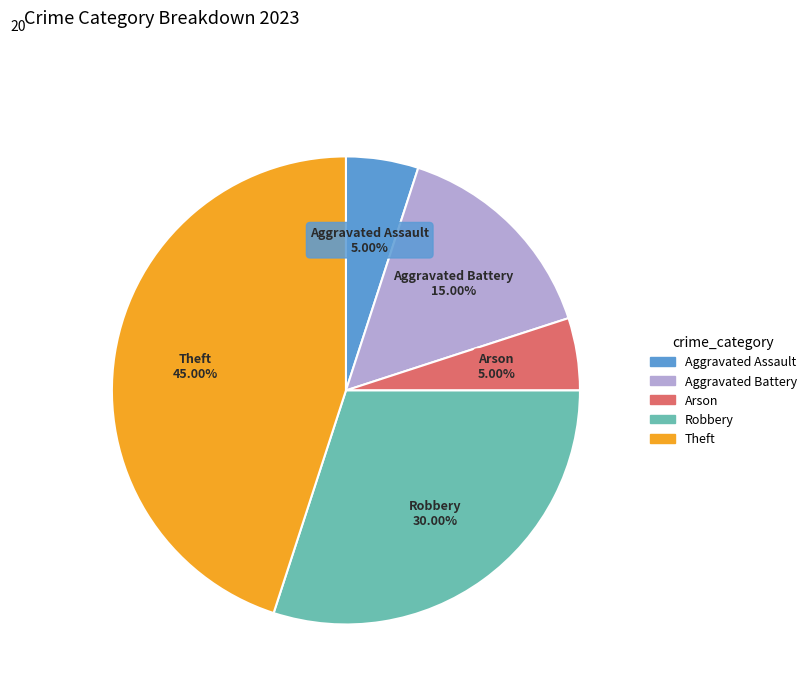

Does any single category account for the majority?

No